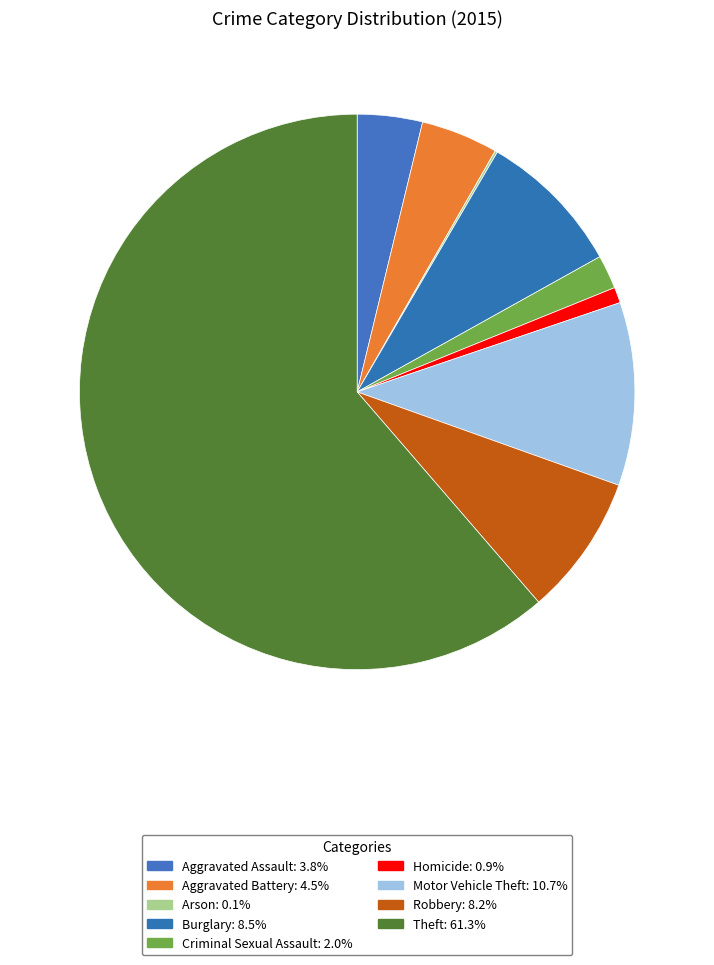

Is the sum of Burglary and Criminal Sexual Assault greater than half?

No